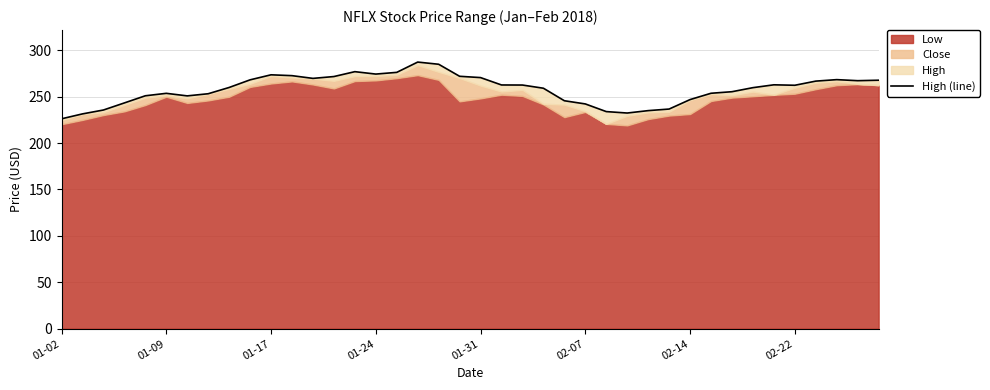

Reading left to right, transcribe all the data shown in this chart.

226.2	231.5	235.7	243.3	251.0	253.6	250.9	253.2	259.9	268.2	273.6	272.7	269.8	271.7	277.0	274.4	276.2	287.3	285.0	272.0	270.6	262.6	262.6	259.1	245.7	242.2	234.0	232.4	235.0	236.7	246.9	253.7	255.4	259.8	262.8	262.3	266.8	268.4	267.3	267.8